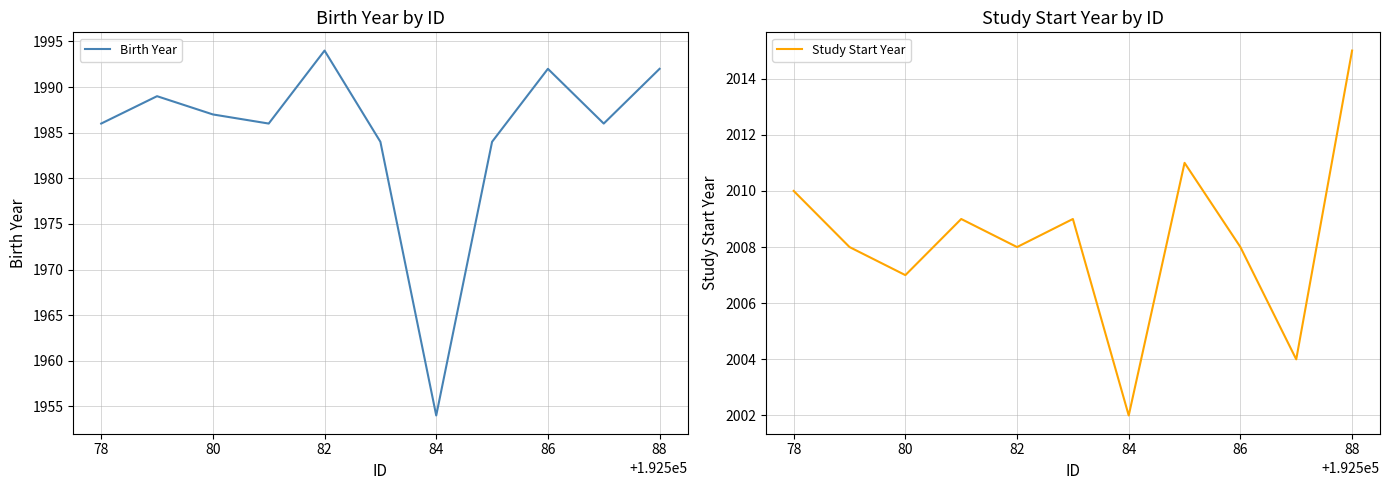

The Study Start Year series shows 3167 at 78. True or false?

False